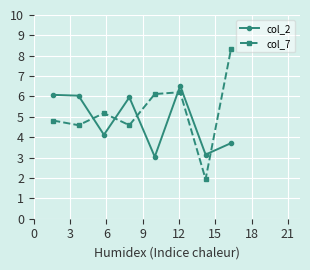

What is the value of the col_7 point at the 1st from the left?

4.8